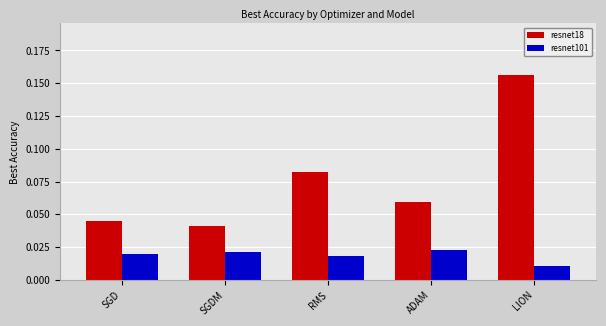

Is the value of resnet18 at LION greater than the value of resnet101 at SGD?

Yes